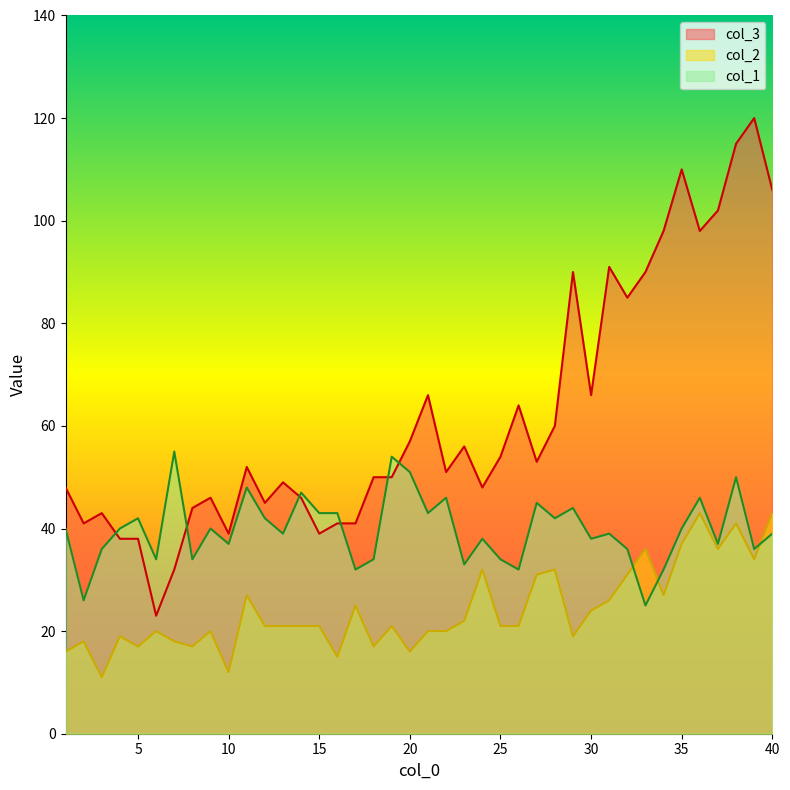

True or false: col_3 and col_2 cross at least once.

False